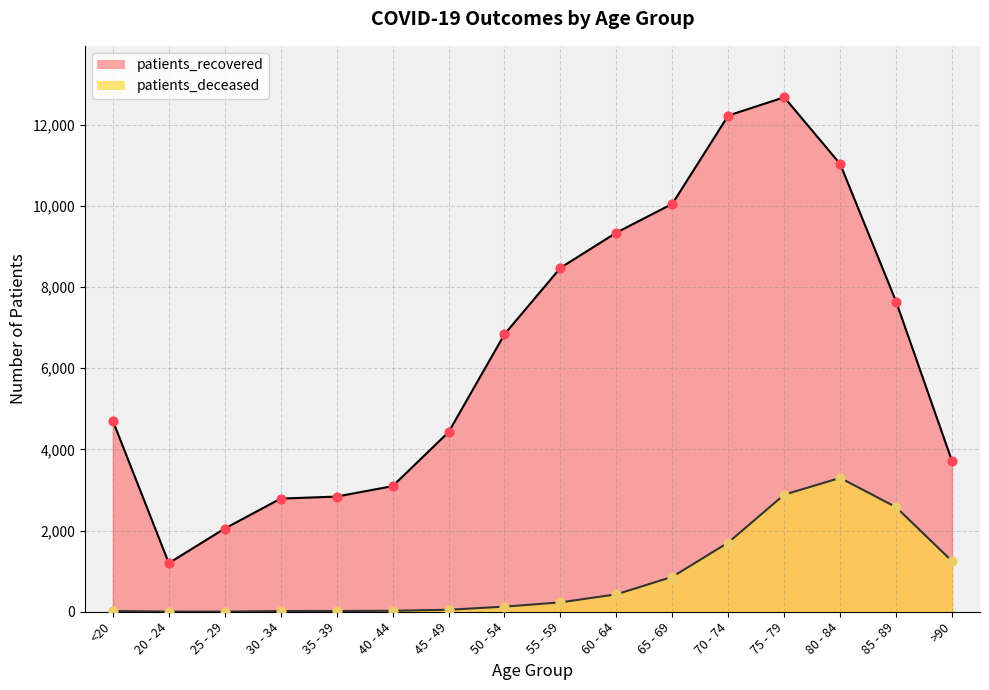

Which series has the largest Y range (max minus min)?

patients_recovered